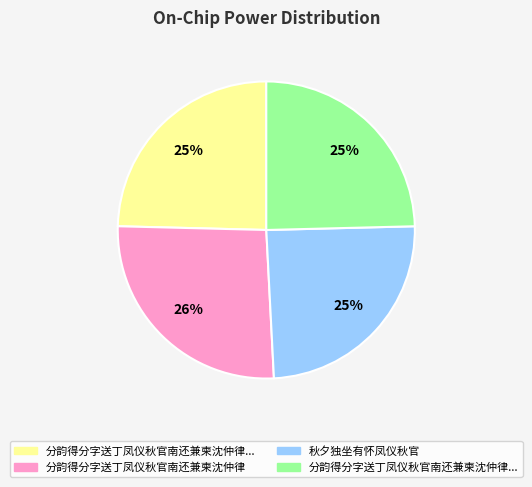

Does any single category account for the majority?

No